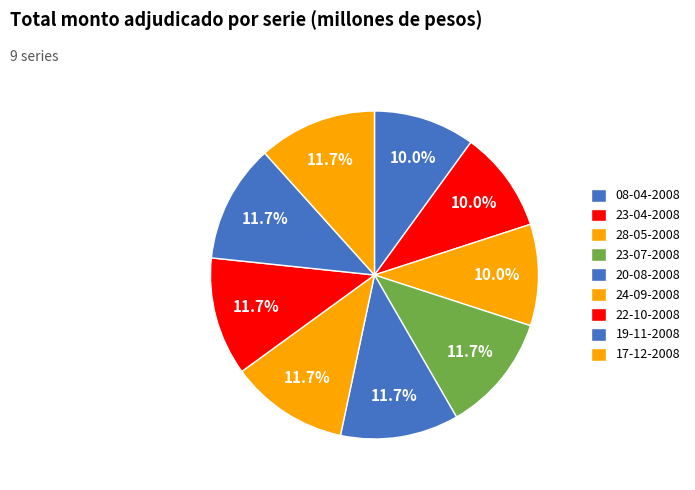

Which has a higher value, 24-09-2008 or 19-11-2008?

24-09-2008